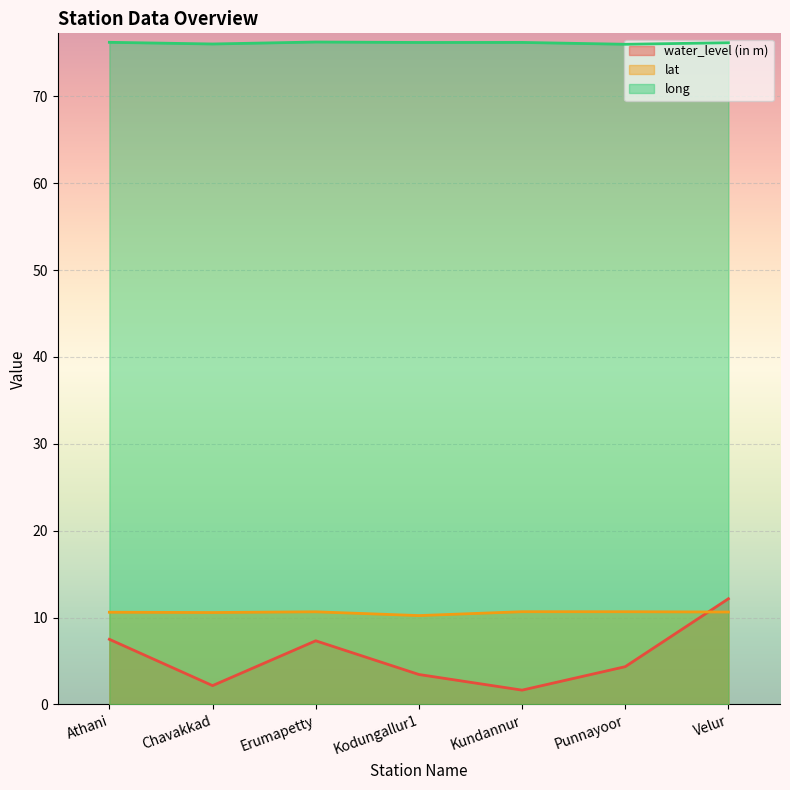

Reading right to left, list all the values displayed in this chart.

water_level (in m): 12.2	4.3	1.6	3.5	7.3	2.2	7.5
lat: 10.6	10.7	10.7	10.2	10.7	10.6	10.6
long: 76.2	76.0	76.2	76.2	76.2	76.0	76.2